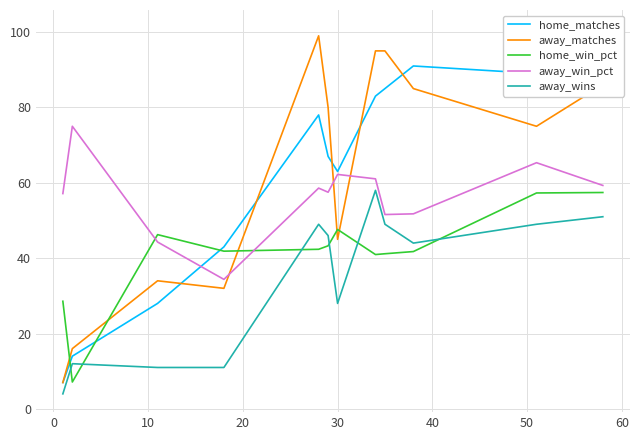

What is the value of the home_matches point at the 9th from the left?

85.0